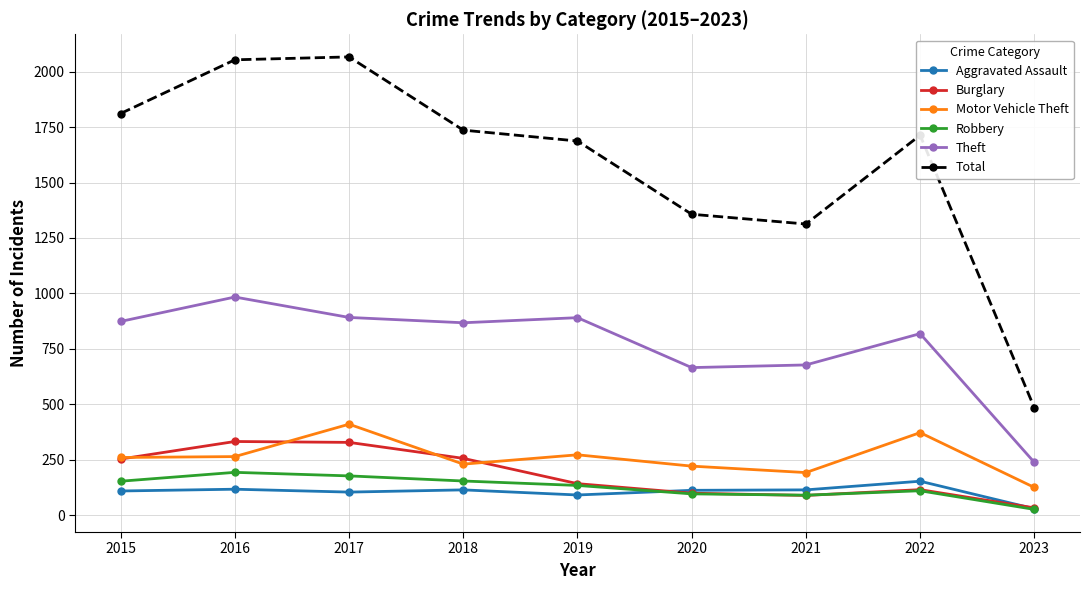

The Theft series shows 984 at 2016. True or false?

True